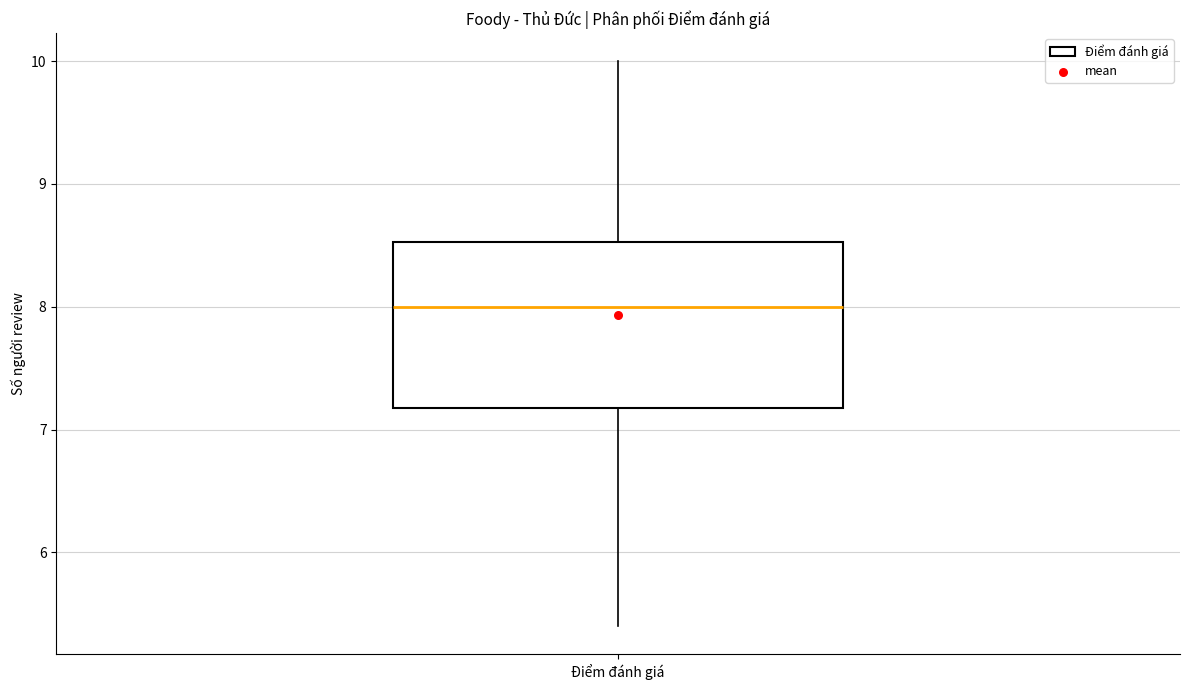

Read this box plot against the y-axis: the position of the median line, the range covered by the box, and the ends of both whiskers. The values are not printed on the chart, so give them approximately, as read against the axis.

median 8.0, box 7.2 to 8.5, whiskers 5.4 to 10.0